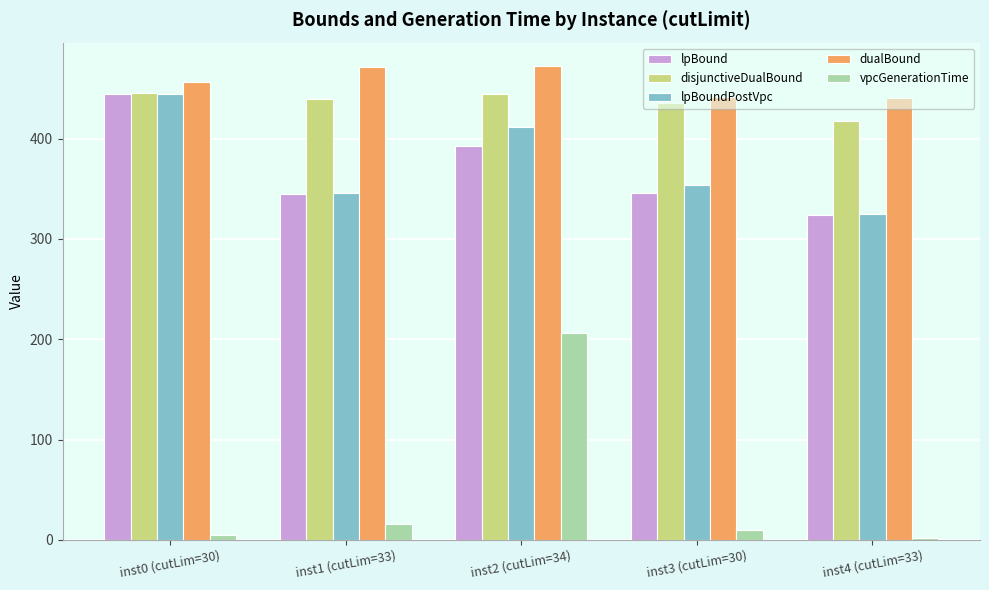

What is the sum of all lpBound values?

1851.3